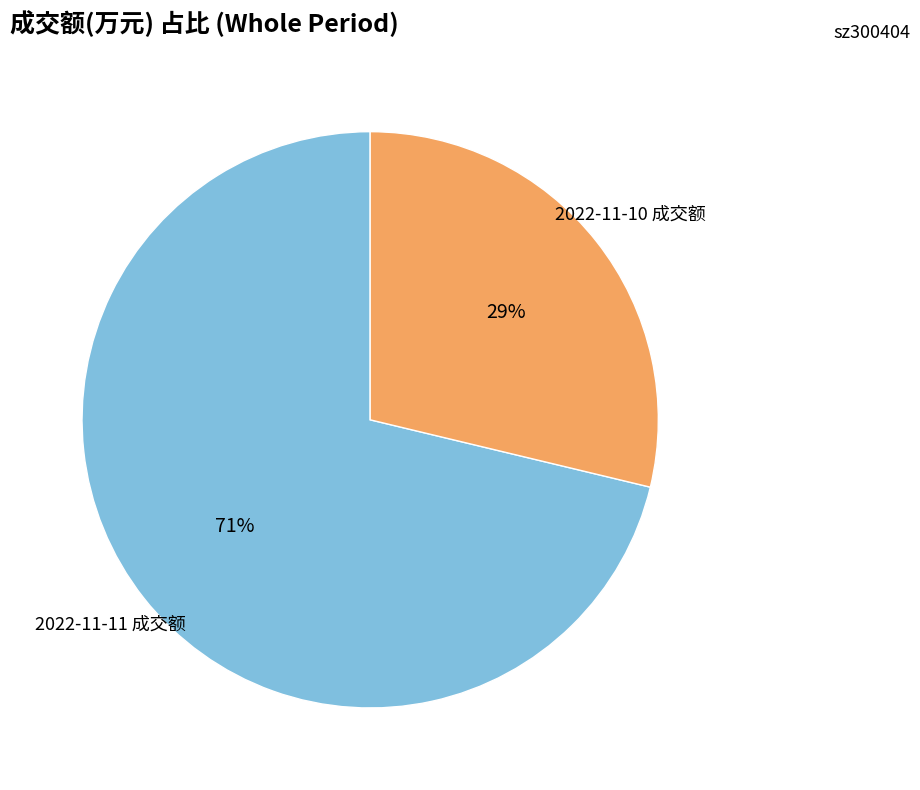

Is there any slice that represents more than half of the pie?

Yes